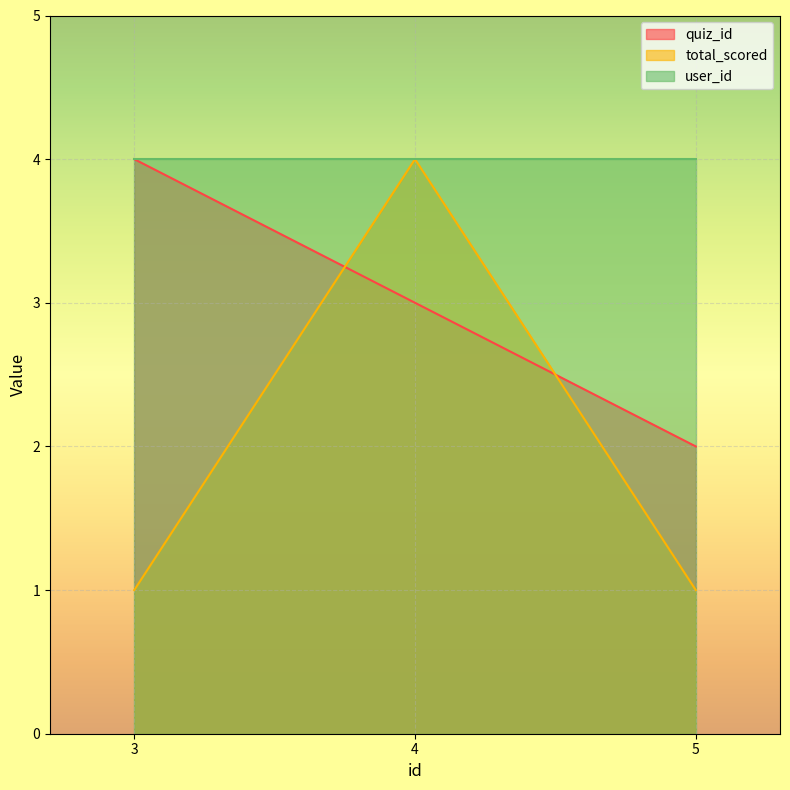

How many values in the total_scored series exceed 1?

1